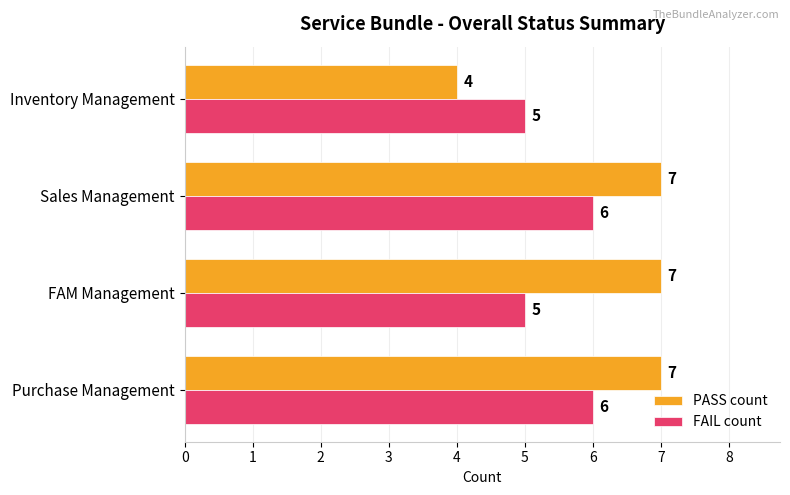

What are all the series names shown in the legend?

PASS count, FAIL count